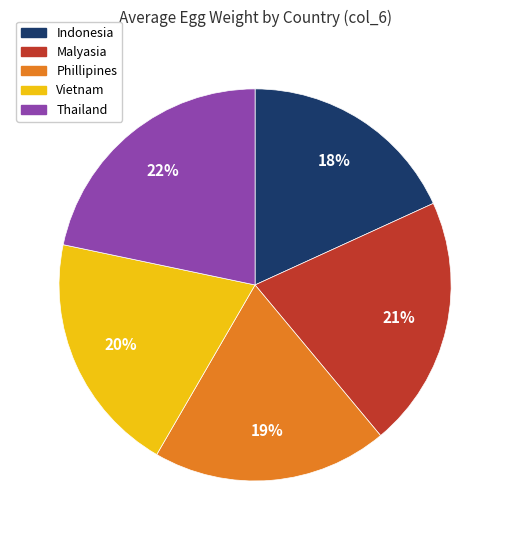

How many slices are in this pie chart?

5